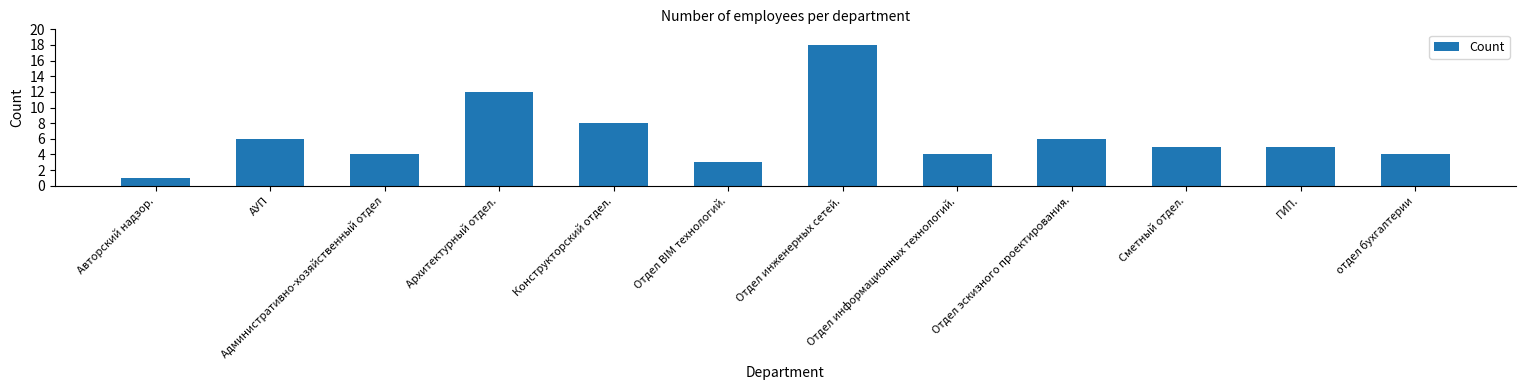

How many distinct data groups are displayed?

1